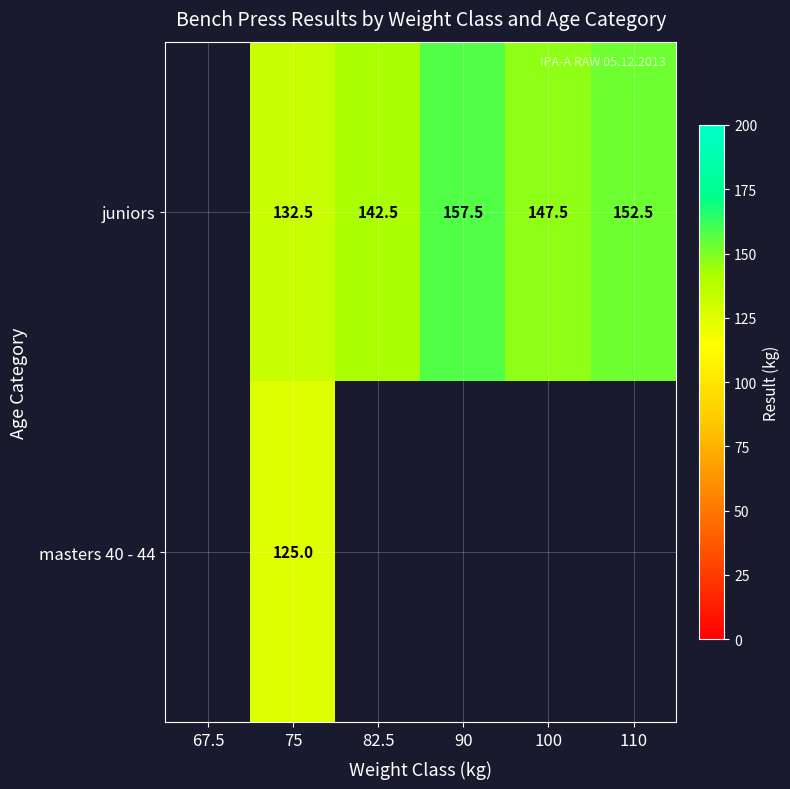

Rank the series at 75 from lowest to highest value.

masters 40 - 44, juniors